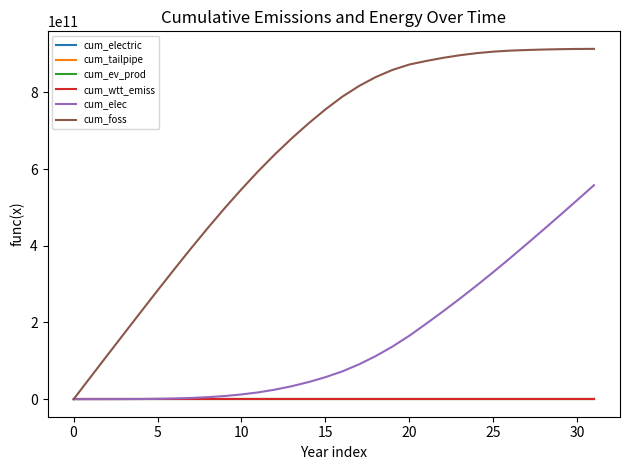

Which series has the largest total across all categories?

cum_foss